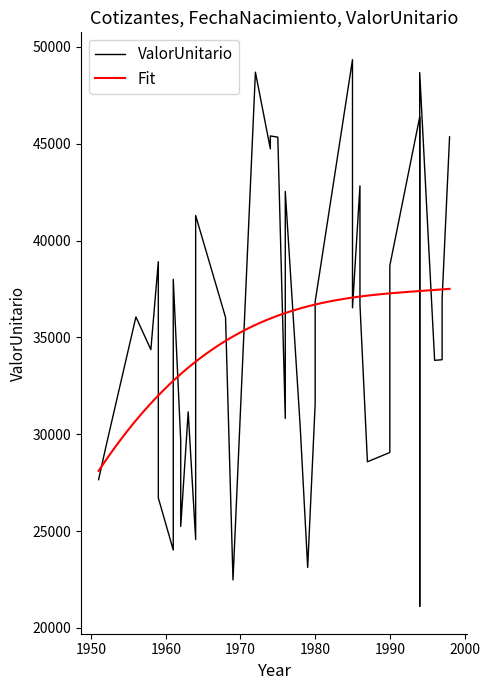

Is this an area chart (filled region under the line)?

No